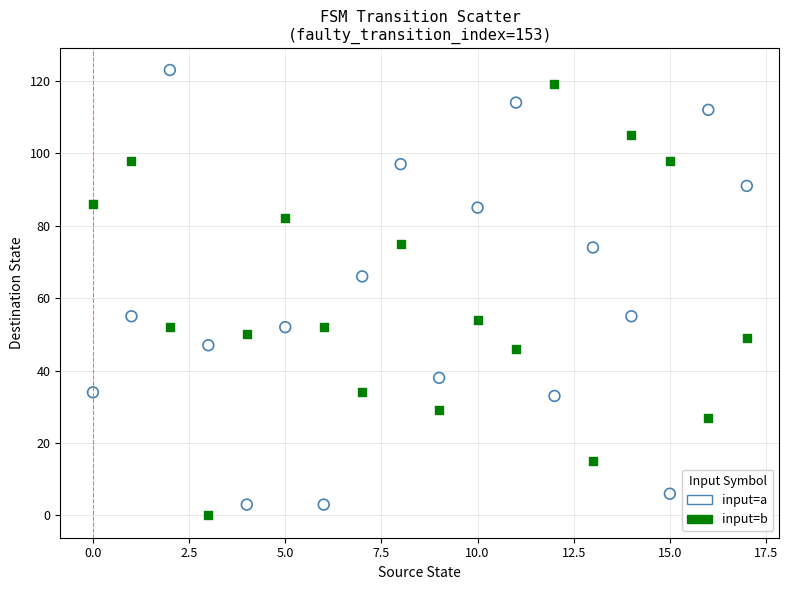

In the input=a series, what Y value is closest to 63?

66